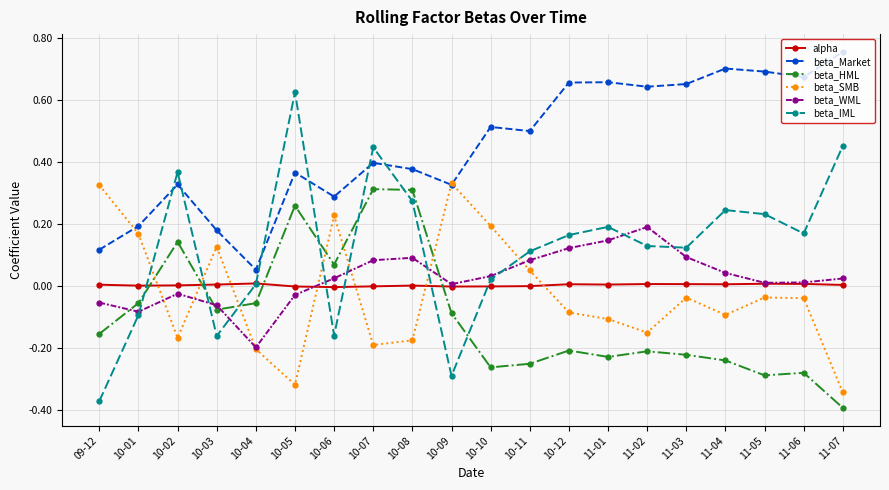

What is the label of the 20th point from the left?

11-07